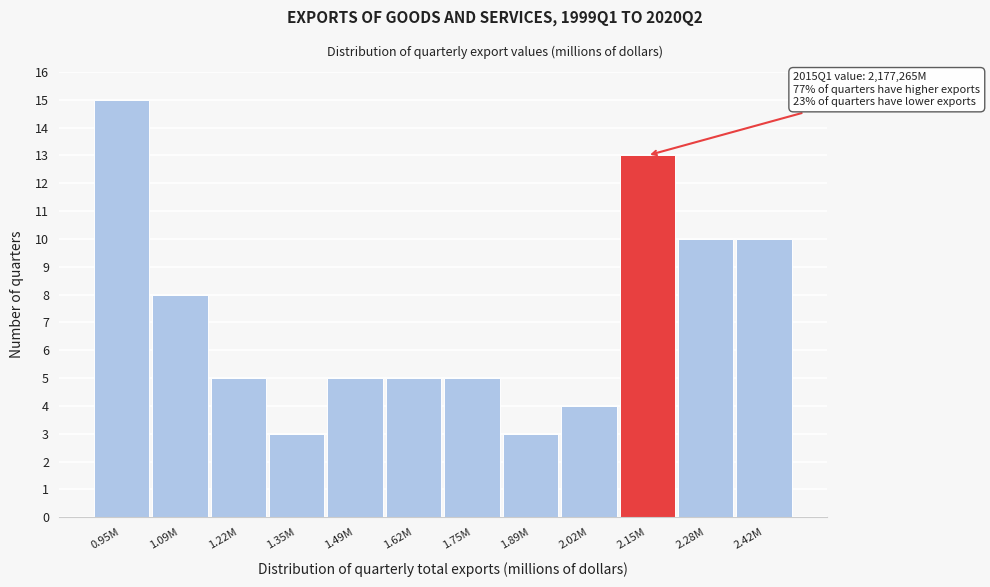

Reading left to right, list all the values displayed in this chart.

15	8	5	3	5	5	5	3	4	13	10	10